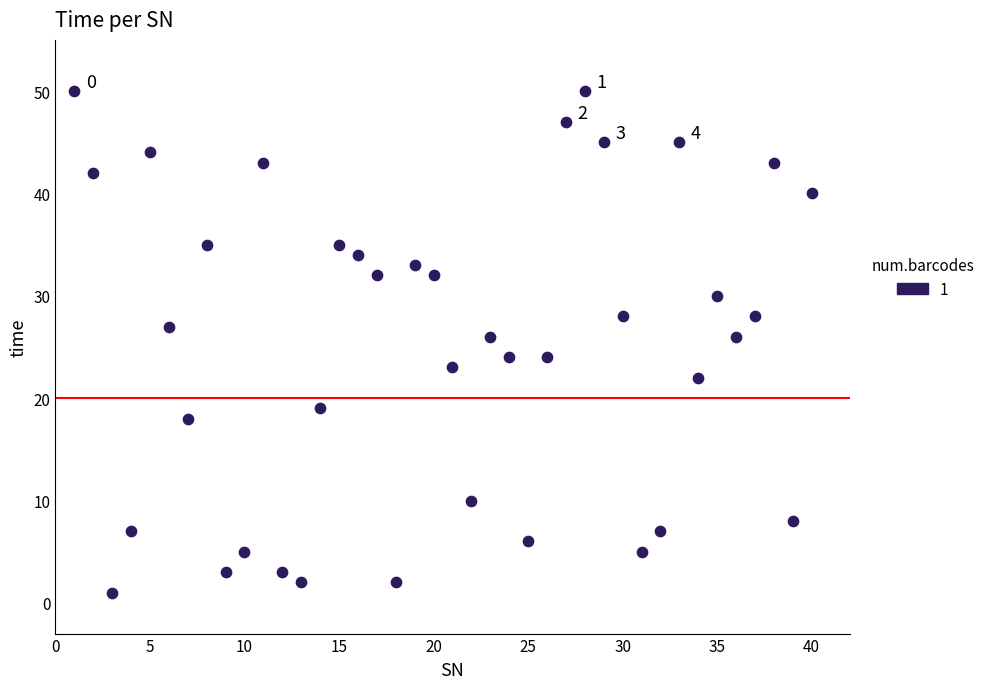

What is the range of Y values (max minus min)?

49